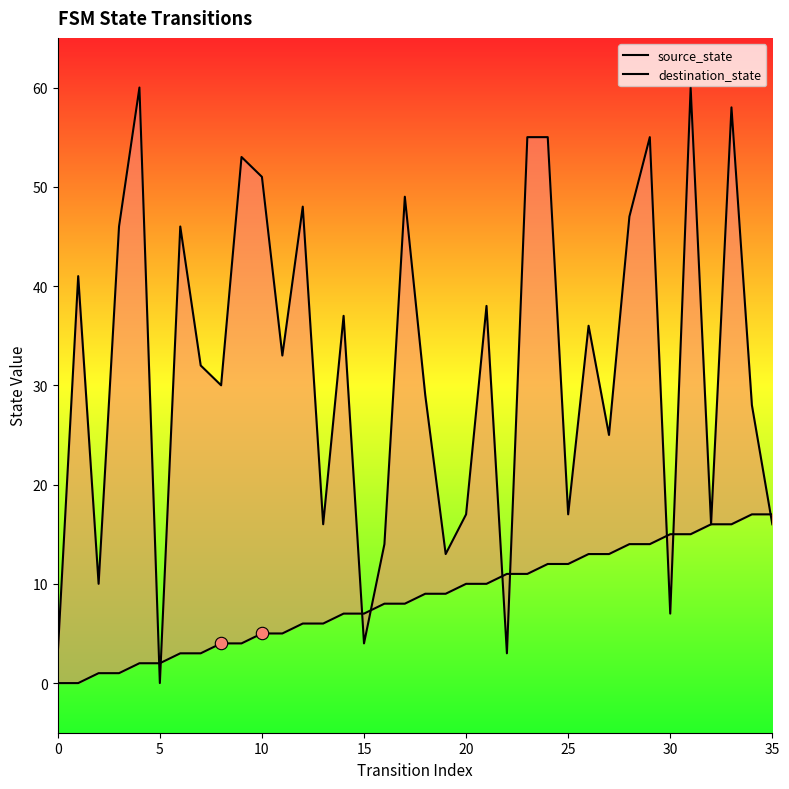

Which series reaches the maximum Y coordinate?

destination_state